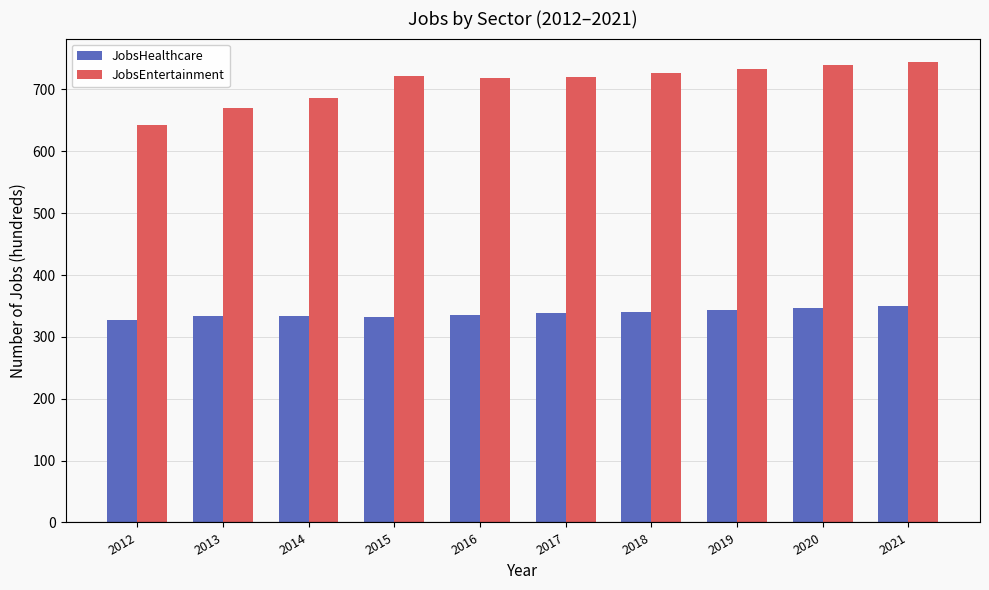

How many bars are there in each group?

2